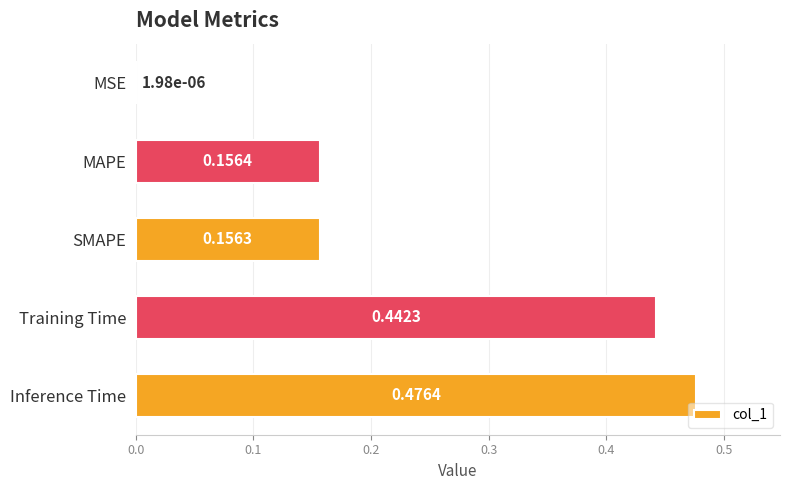

Which label corresponds to the largest value in the chart?

Inference Time